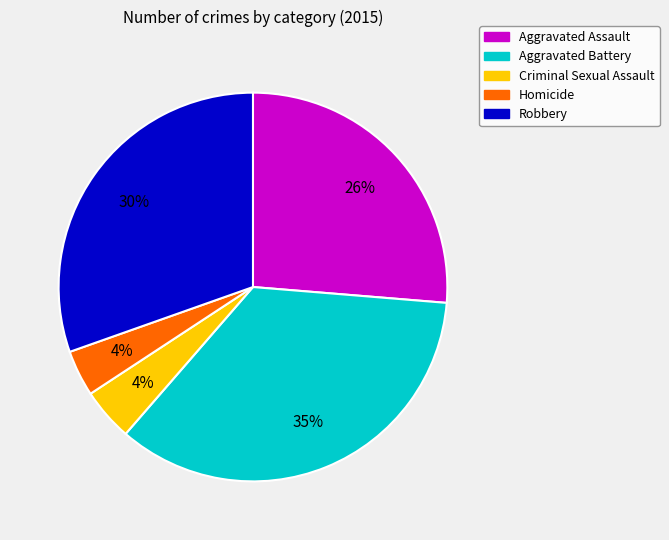

To the nearest percent, what percentage of the pie is Robbery?

30%